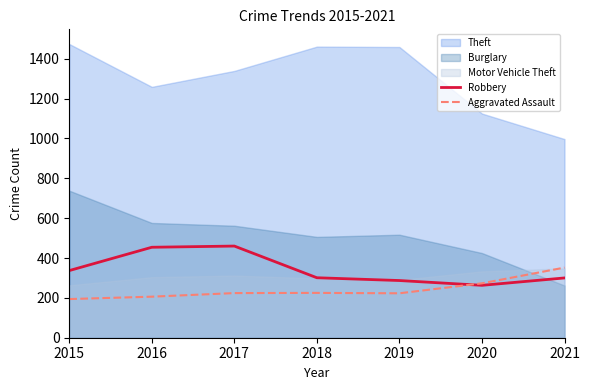

True or false: Robbery has a value of 337 at 2015.

True